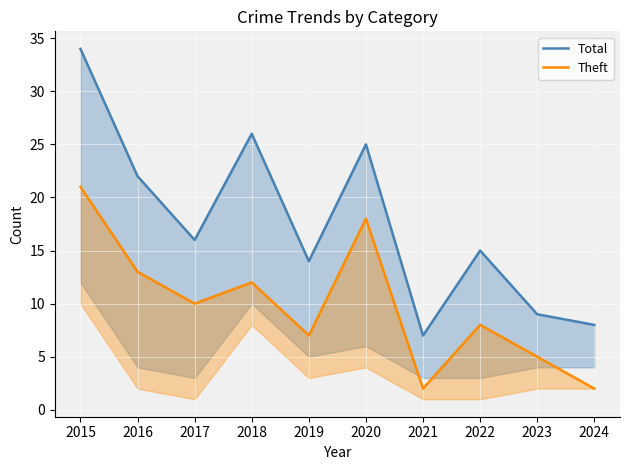

Is the value of Theft at 2024 greater than the value of Total at 2021?

No